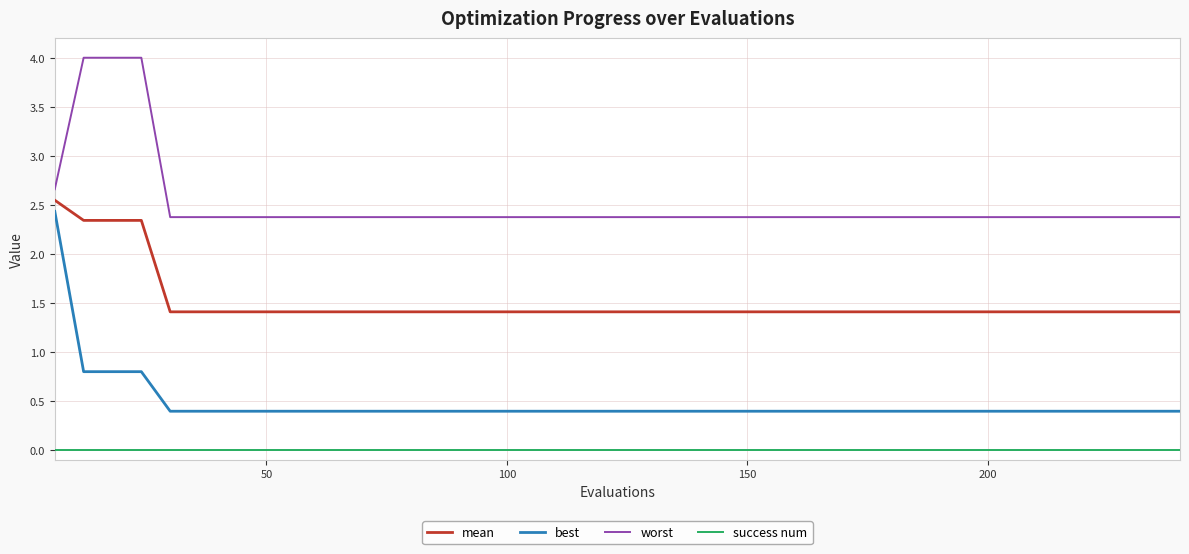

Which series has the largest total across all categories?

worst